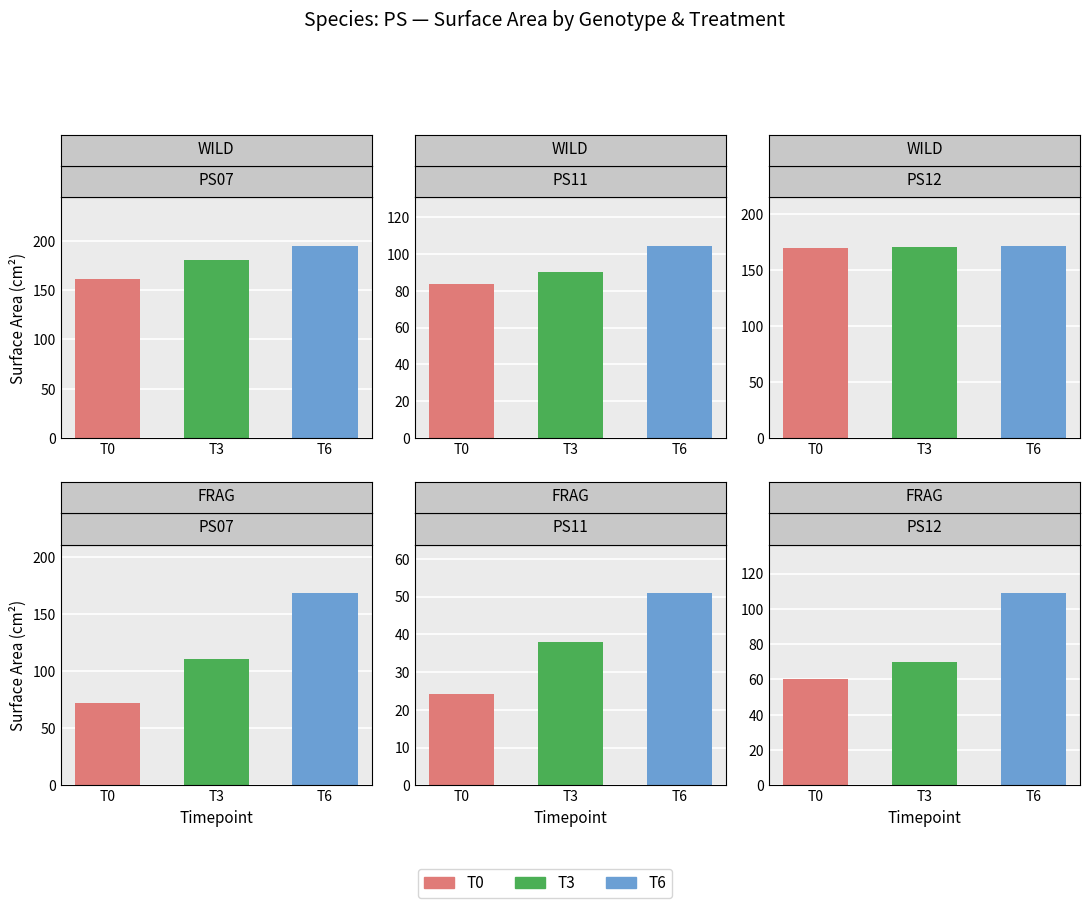

Which label corresponds to the largest value in the chart?

PS07